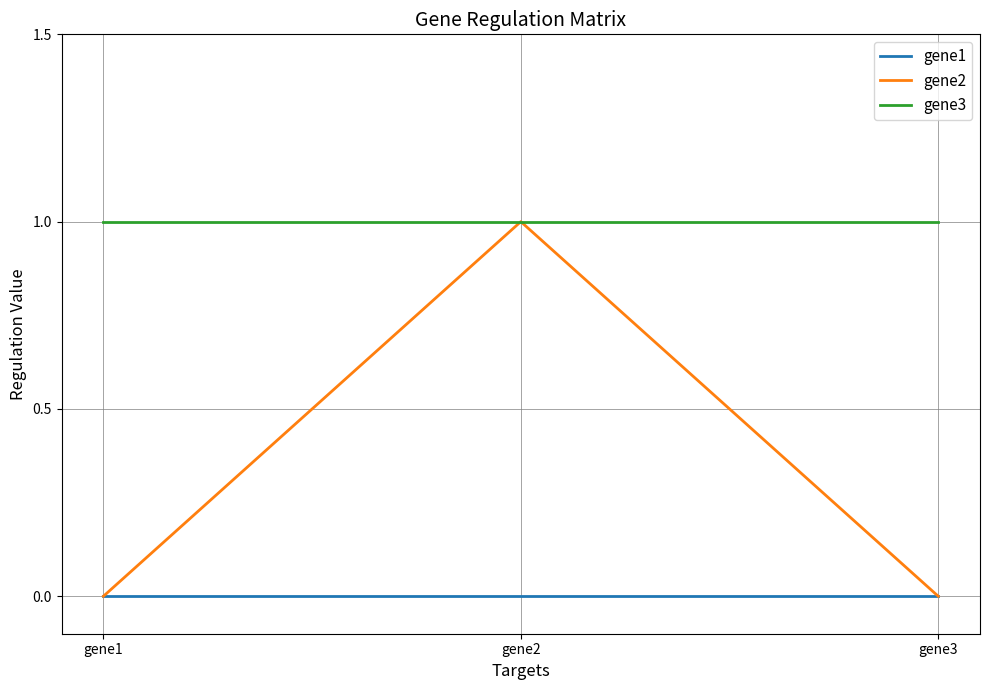

Between gene1 and gene2, which series saw the biggest shift?

gene2